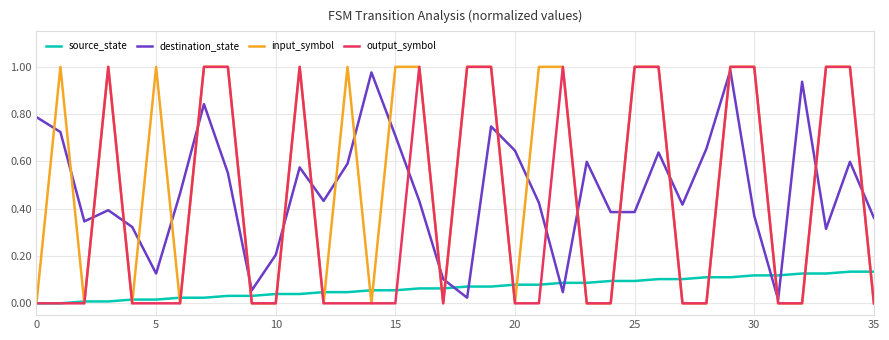

Which series has the largest total across all categories?

input_symbol